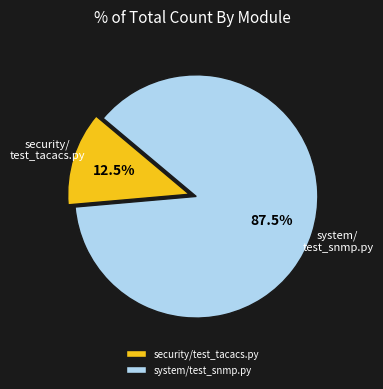

To the nearest percent, what is the difference between the largest and smallest slice percentages?

75%